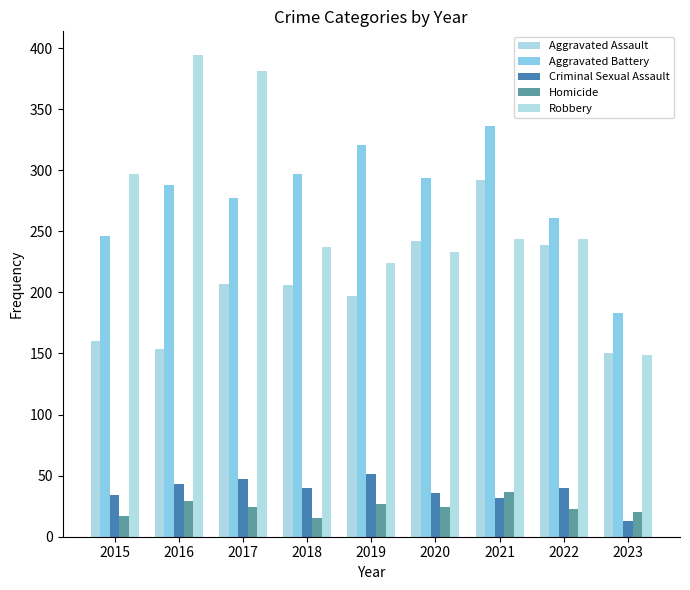

What is the total value across all series at 2021?

941